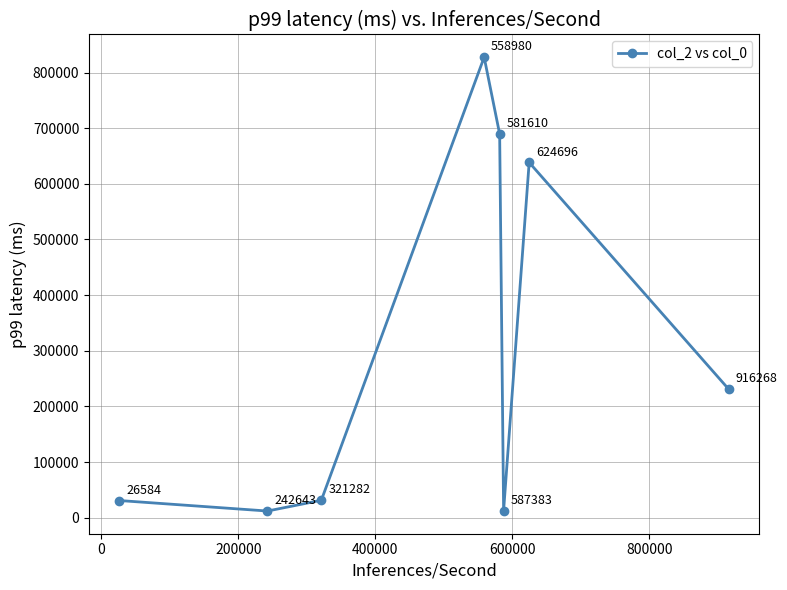

How many interior local peaks (higher than both neighbors) does the data have?

2